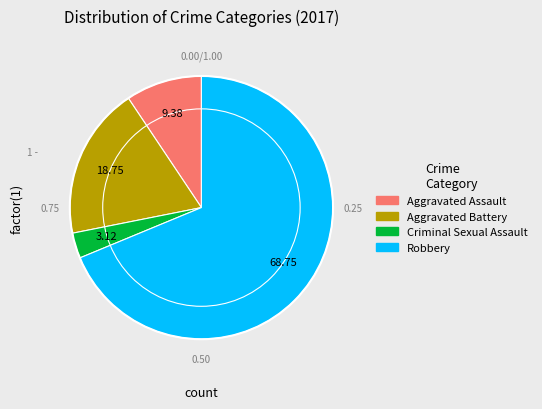

What is the smallest slice in the pie chart?

Criminal Sexual Assault